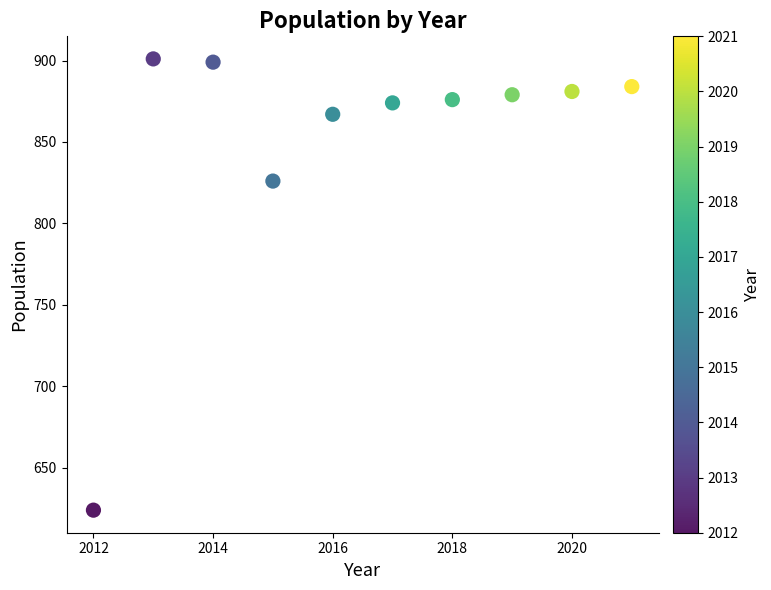

What is the range of X values (max minus min)?

9